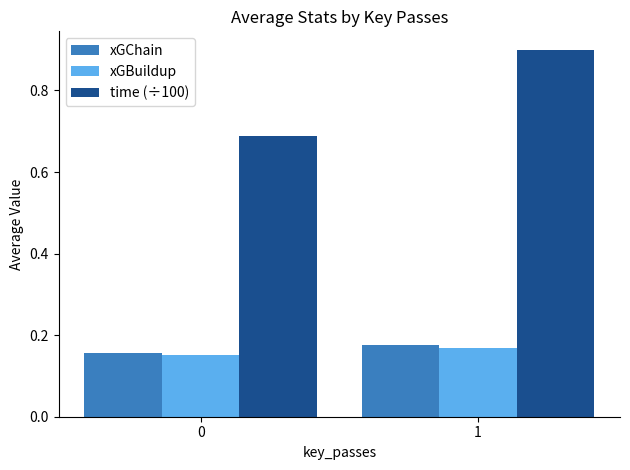

What is the total value across all series at 1?

1.2